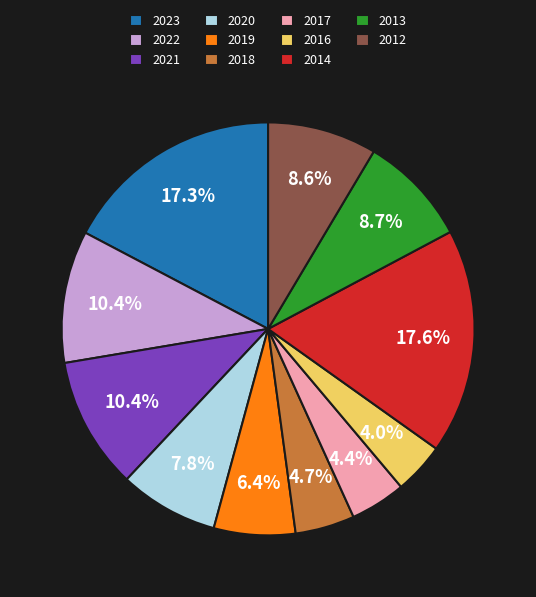

Does any single category account for the majority?

No